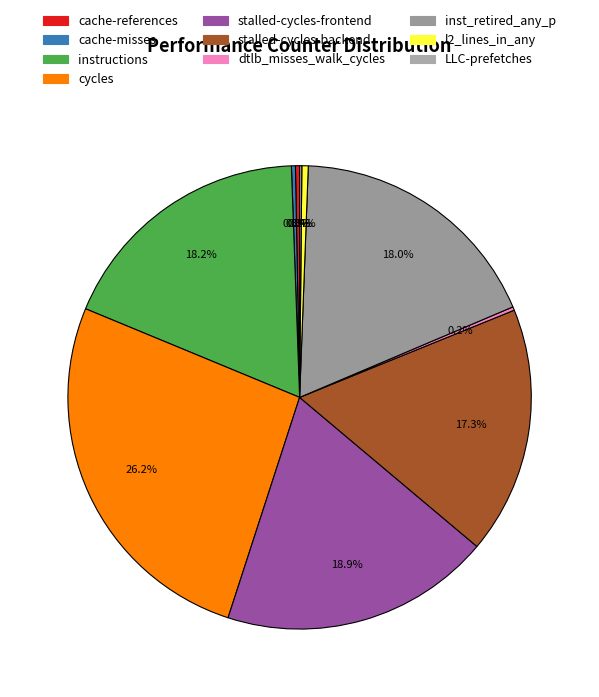

Count the number of slices in the pie.

10